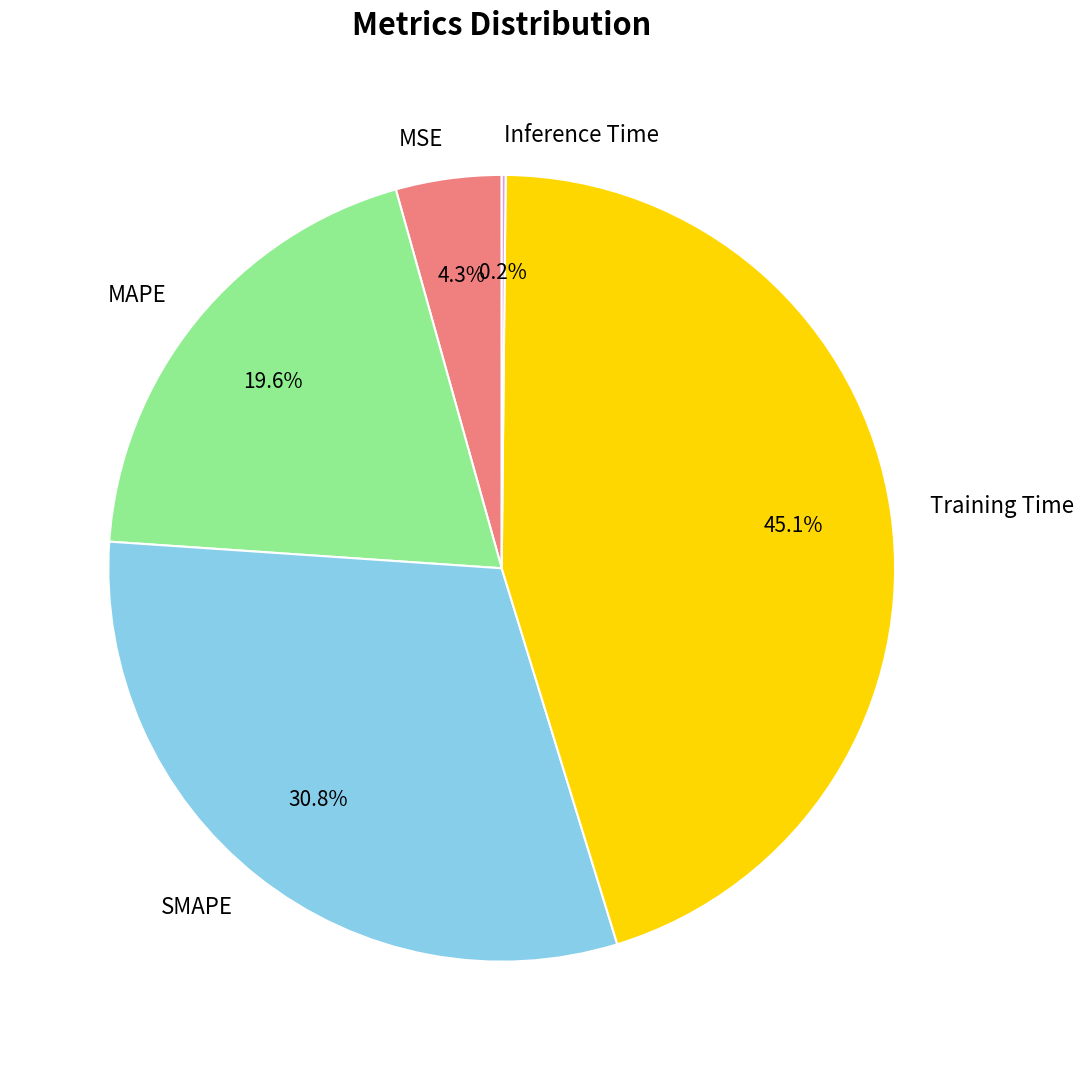

What percentage is NOT represented by MSE?

95.7%